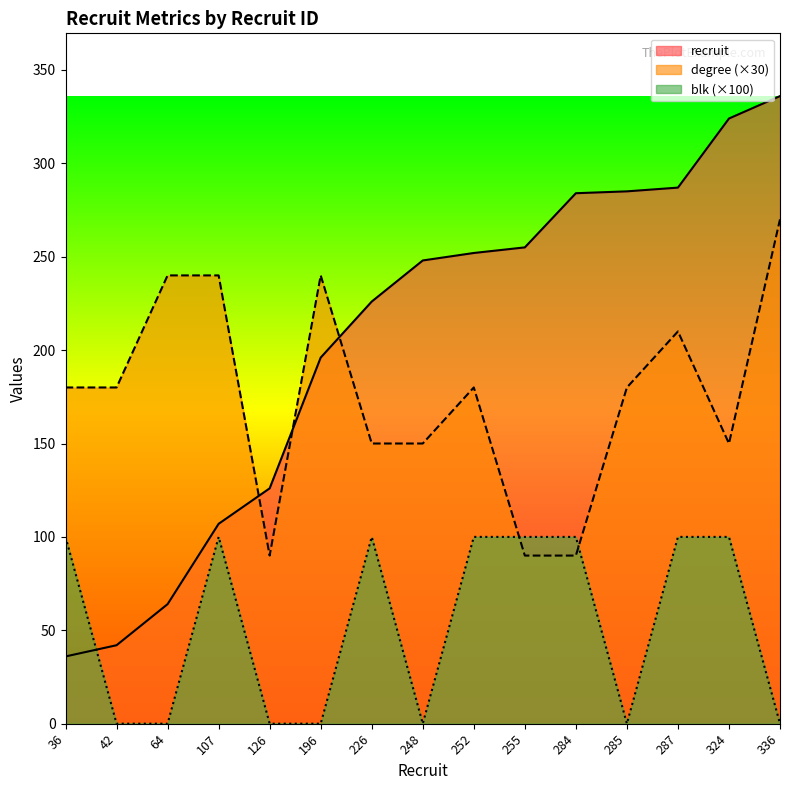

At 42, list the series in order from smallest to largest.

blk (×100), recruit, degree (×30)